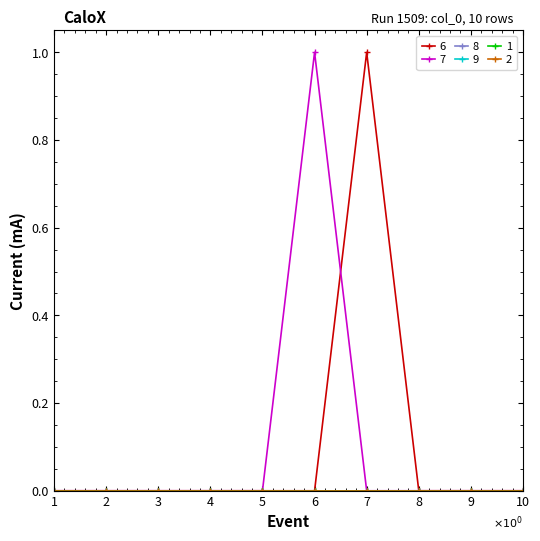

Reading right to left, extract all data points from this chart.

6: 10=0	9=0	8=0	7=1	6=0	5=0	4=0	3=0	2=0	1=0
7: 10=0	9=0	8=0	7=0	6=1	5=0	4=0	3=0	2=0	1=0
8: 10=0	9=0	8=0	7=0	6=0	5=0	4=0	3=0	2=0	1=0
9: 10=0	9=0	8=0	7=0	6=0	5=0	4=0	3=0	2=0	1=0
1: 10=0	9=0	8=0	7=0	6=0	5=0	4=0	3=0	2=0	1=0
2: 10=0	9=0	8=0	7=0	6=0	5=0	4=0	3=0	2=0	1=0